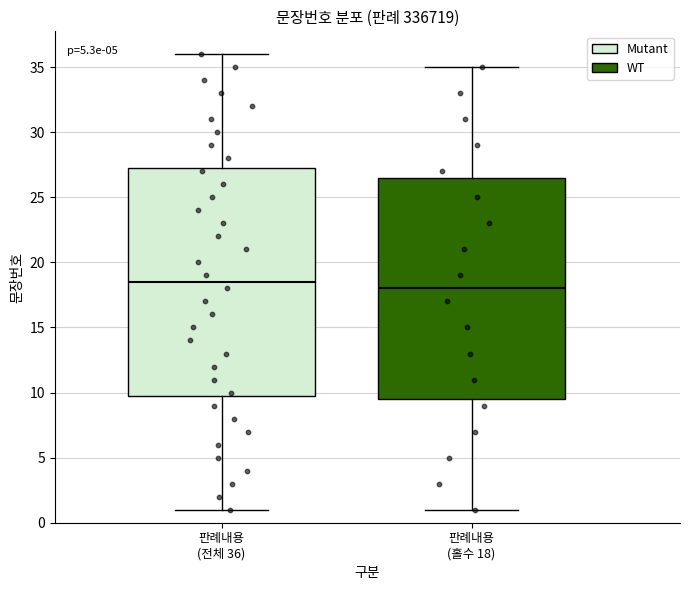

Reading left to right, transcribe this box plot: for each box, give where its median line is, the range the box spans, and where its two whiskers end, as read against the y-axis. The values are not printed on the chart, so give them approximately, as read against the axis.

판례내용 (전체 36): median 18.5, box 10.0 to 27.5, whiskers 1.0 to 36.0
판례내용 (홀수 18): median 18.0, box 9.5 to 26.5, whiskers 1.0 to 35.0